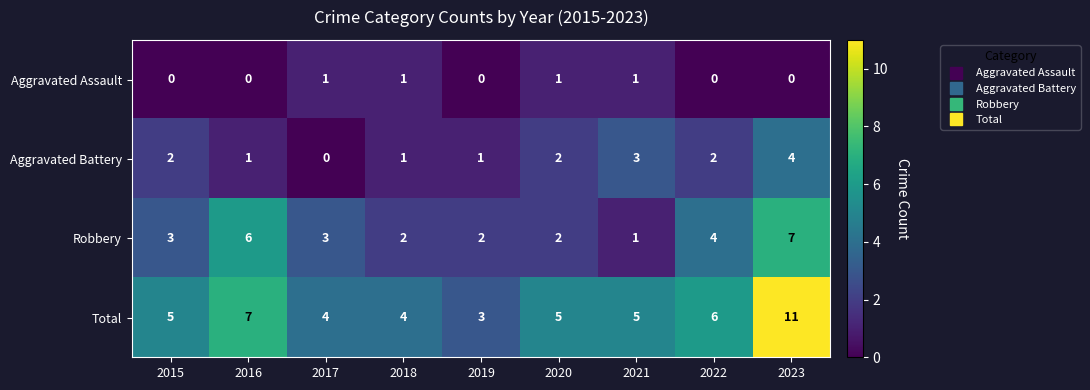

At how many categories does at least one series exceed 1?

9